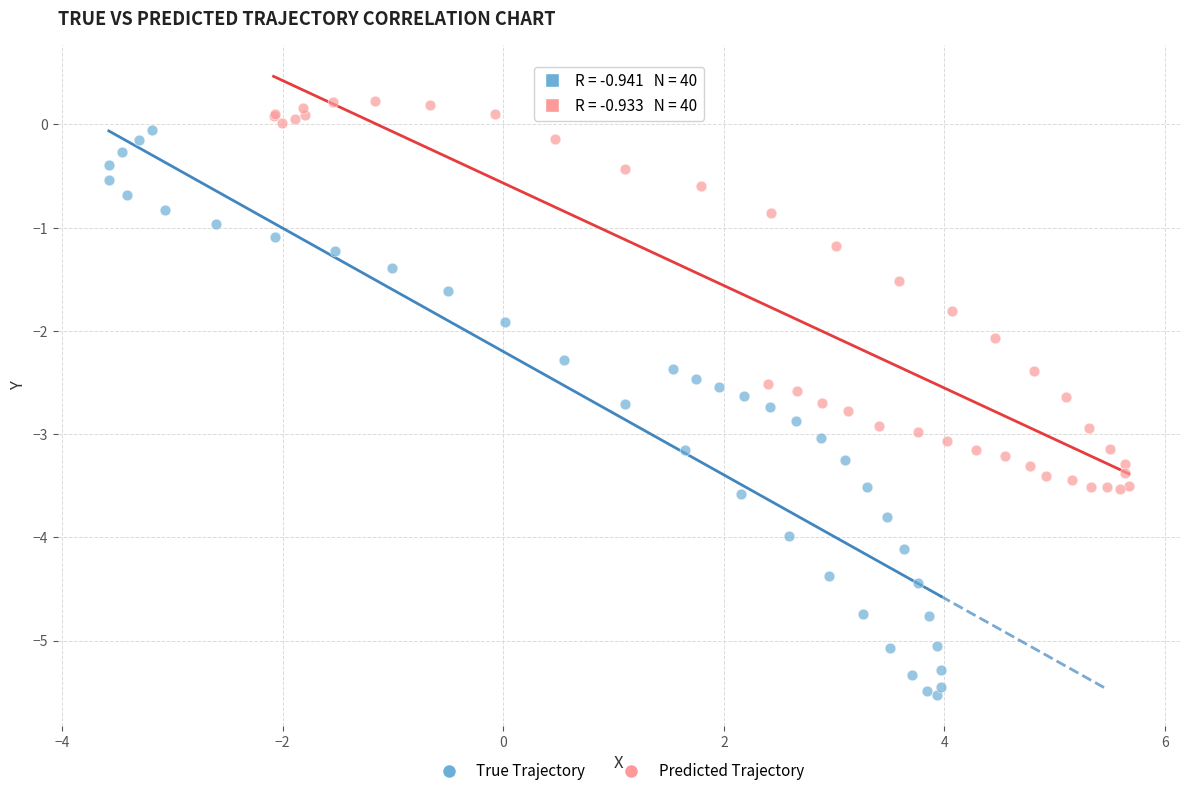

Which series contains the highest Y value?

Predicted Trajectory